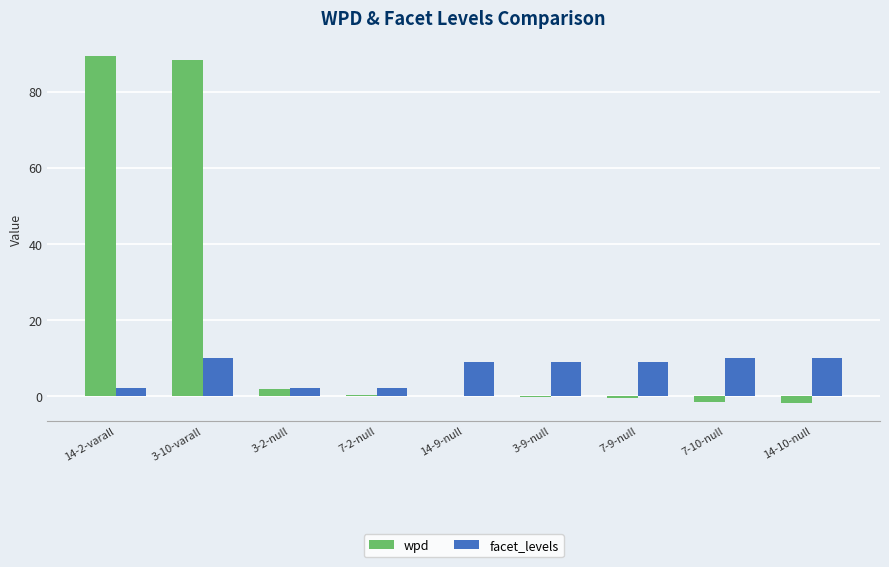

What is the maximum value for wpd?

89.5